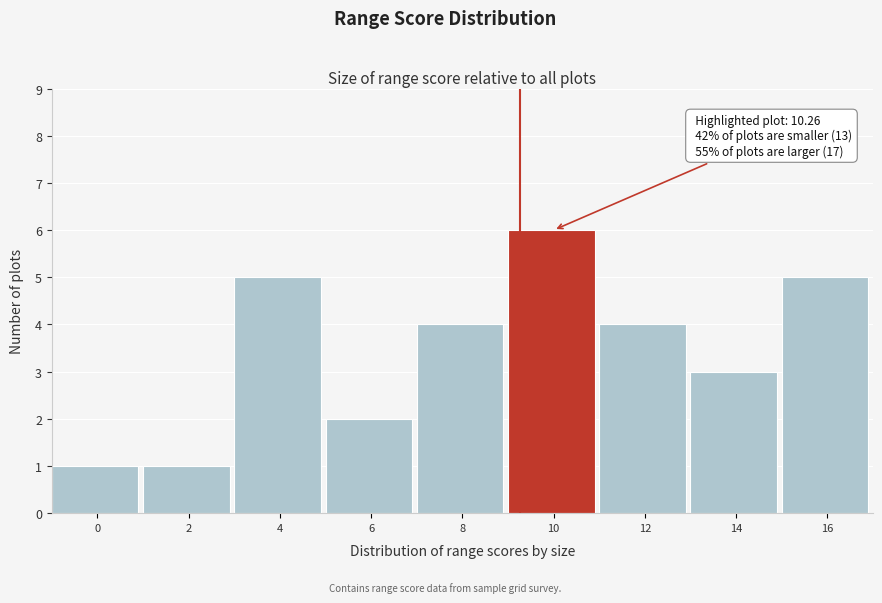

Reading left to right, what are all the values shown in this chart?

0=1	2=1	4=5	6=2	8=4	10=6	12=4	14=3	16=5